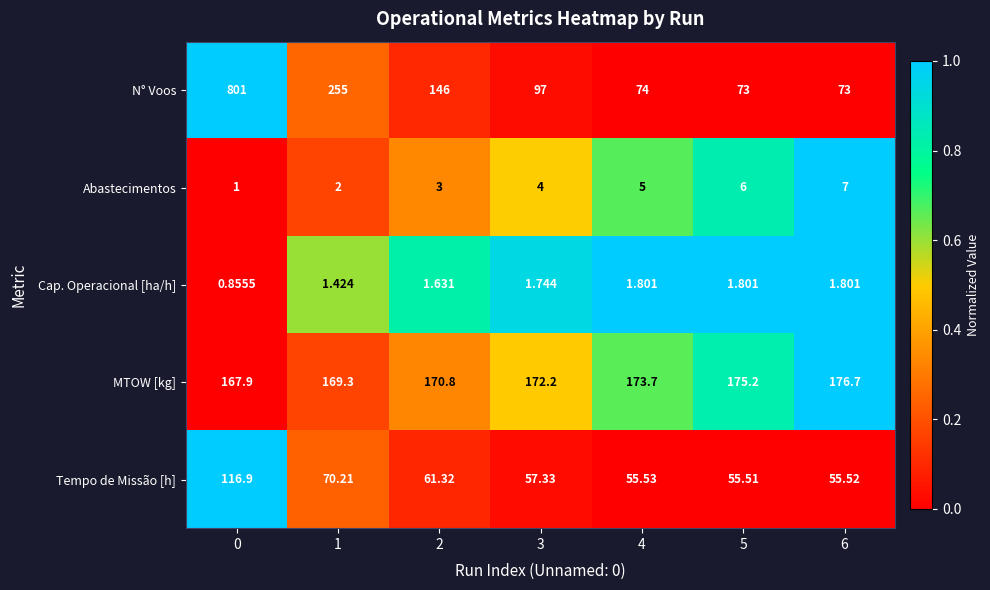

Is the value of N° Voos at 3 greater than the value of Cap. Operacional [ha/h] at 2?

Yes